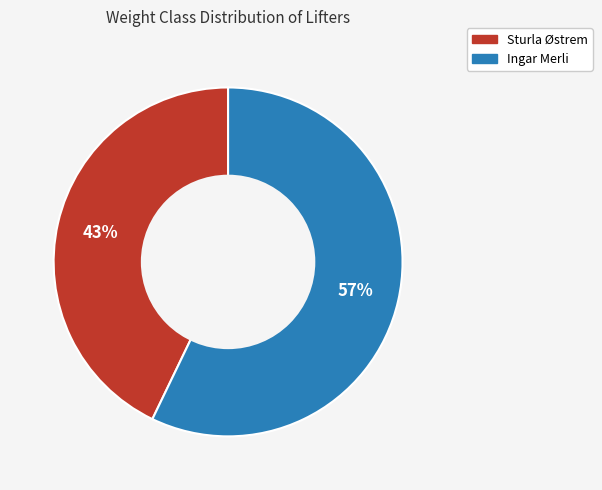

What percentage is the Ingar Merli slice, to the nearest percent?

57%